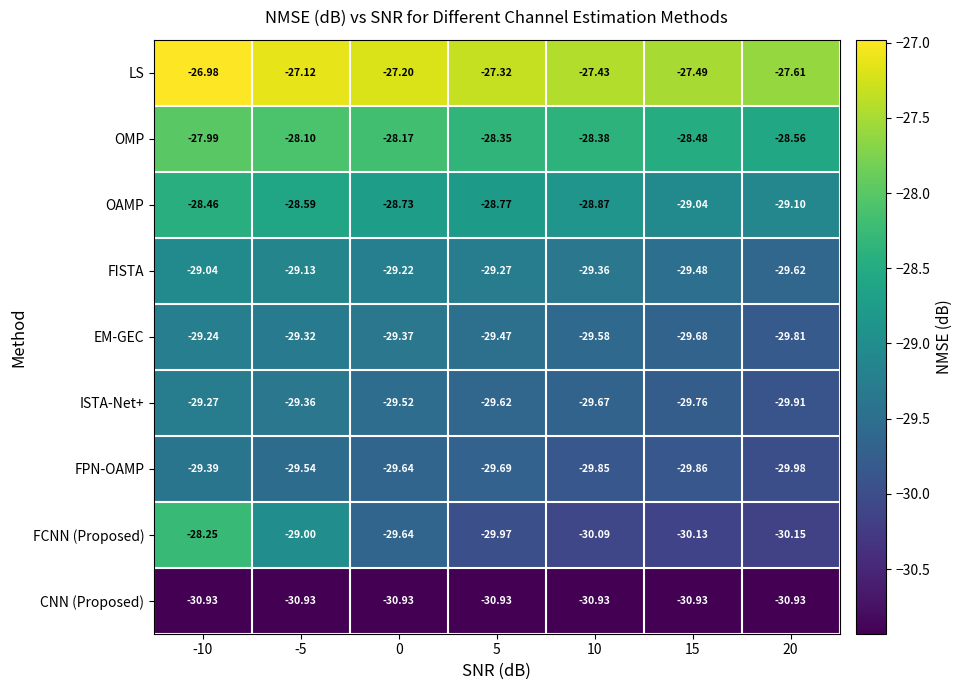

Which series changed the most between 10 and 15?

OAMP